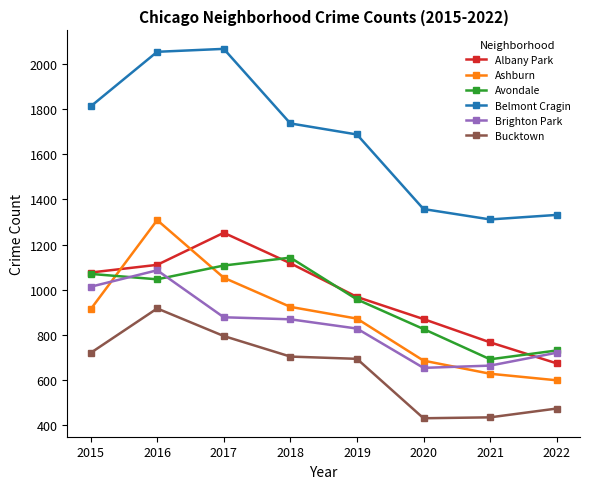

At 2020, list the series in order from largest to smallest.

Belmont Cragin, Albany Park, Avondale, Ashburn, Brighton Park, Bucktown